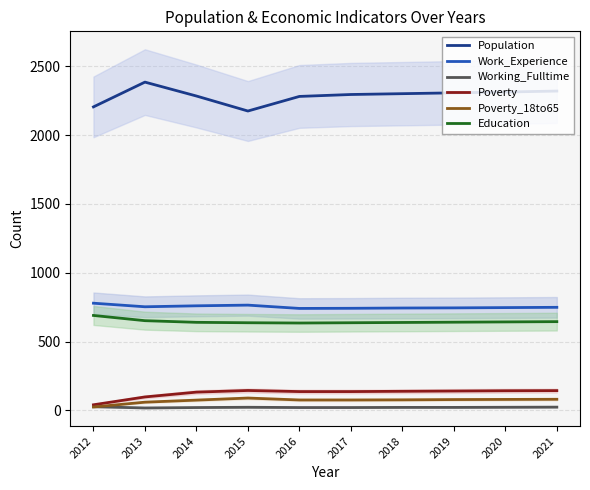

What is the value of the Working_Fulltime point at the 1st from the left?

27